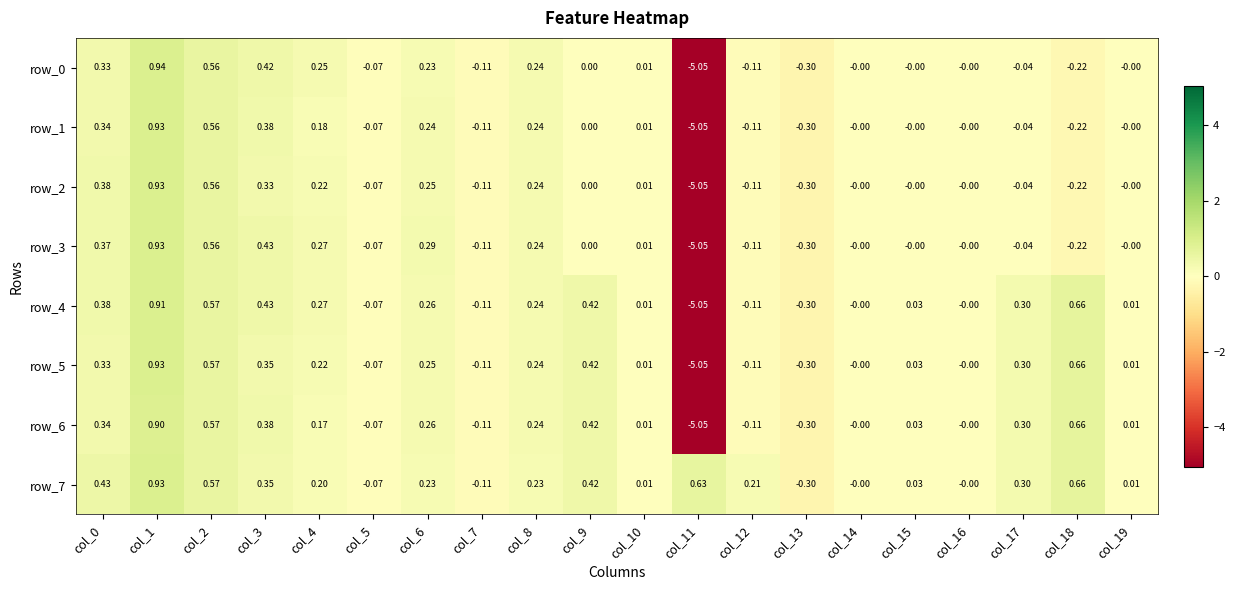

How many values in the row_7 series are below 0?

3